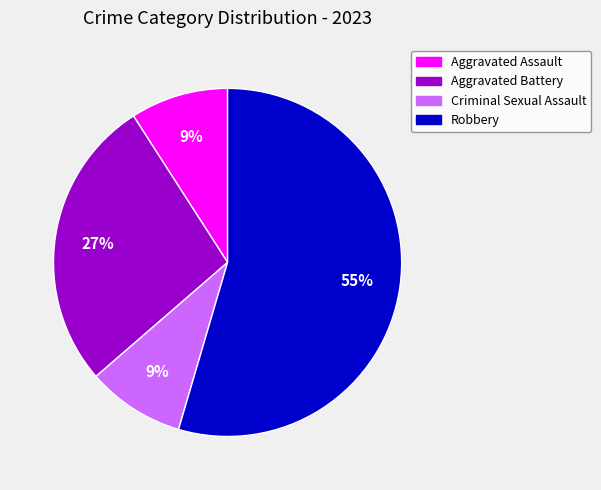

True or false: Aggravated Assault accounts for 4% of the total.

False